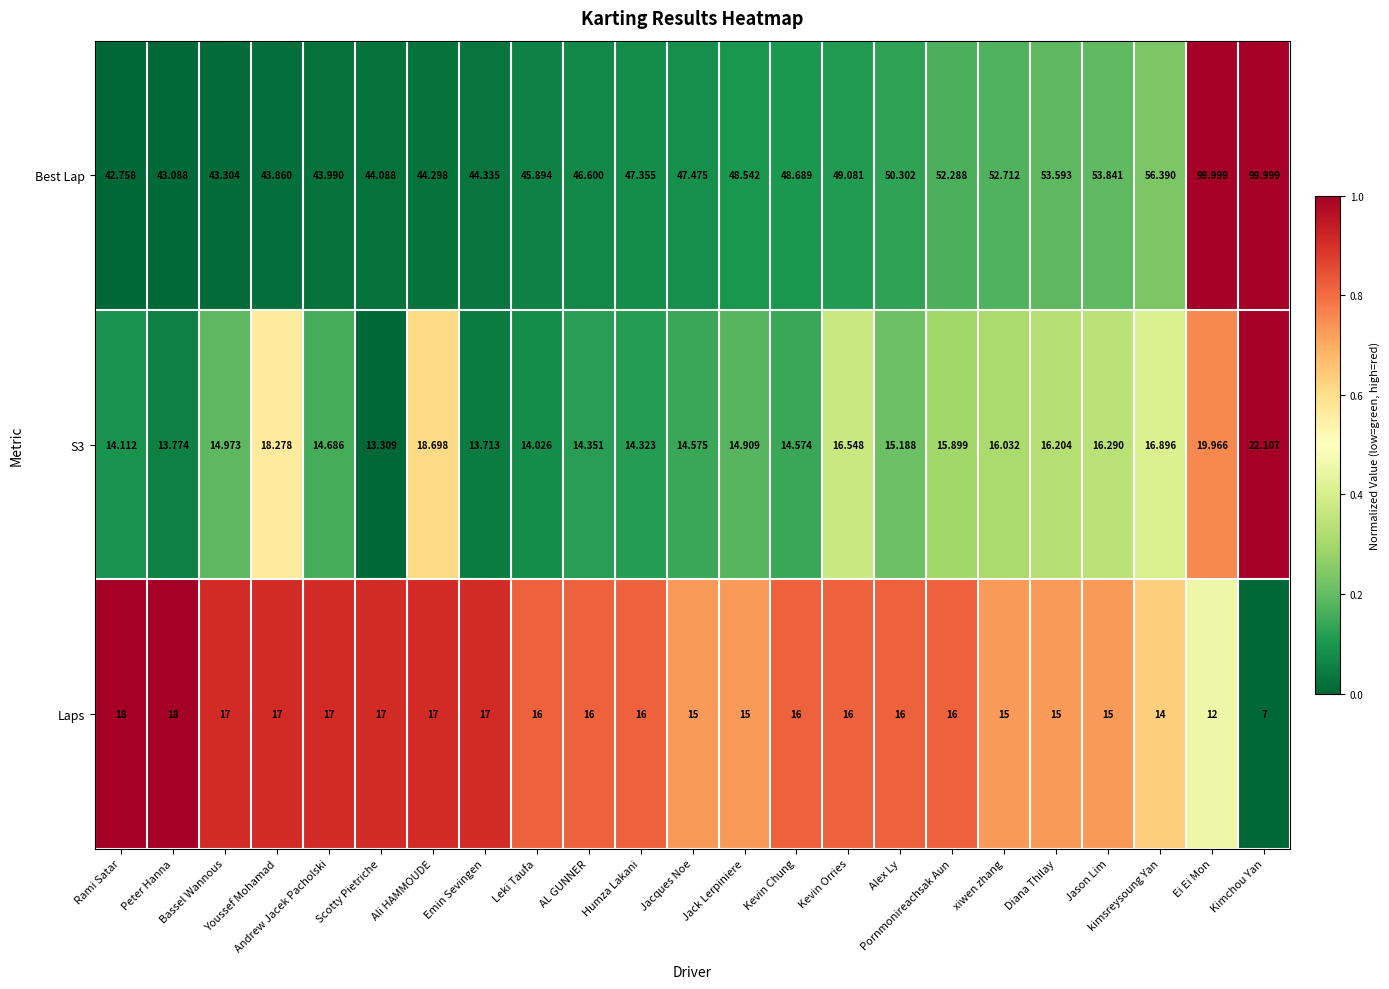

List the series in order of their peak value, highest first.

Best Lap, S3, Laps